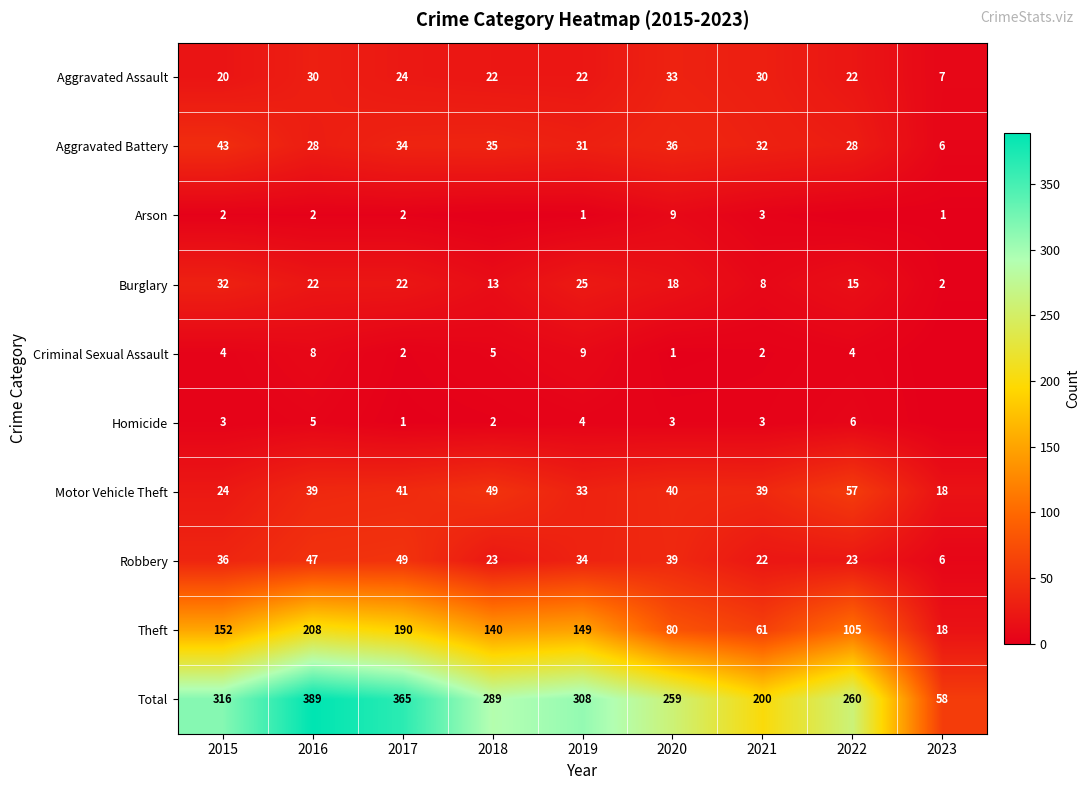

Is the value of Arson at 2016 greater than the value of Aggravated Battery at 2016?

No